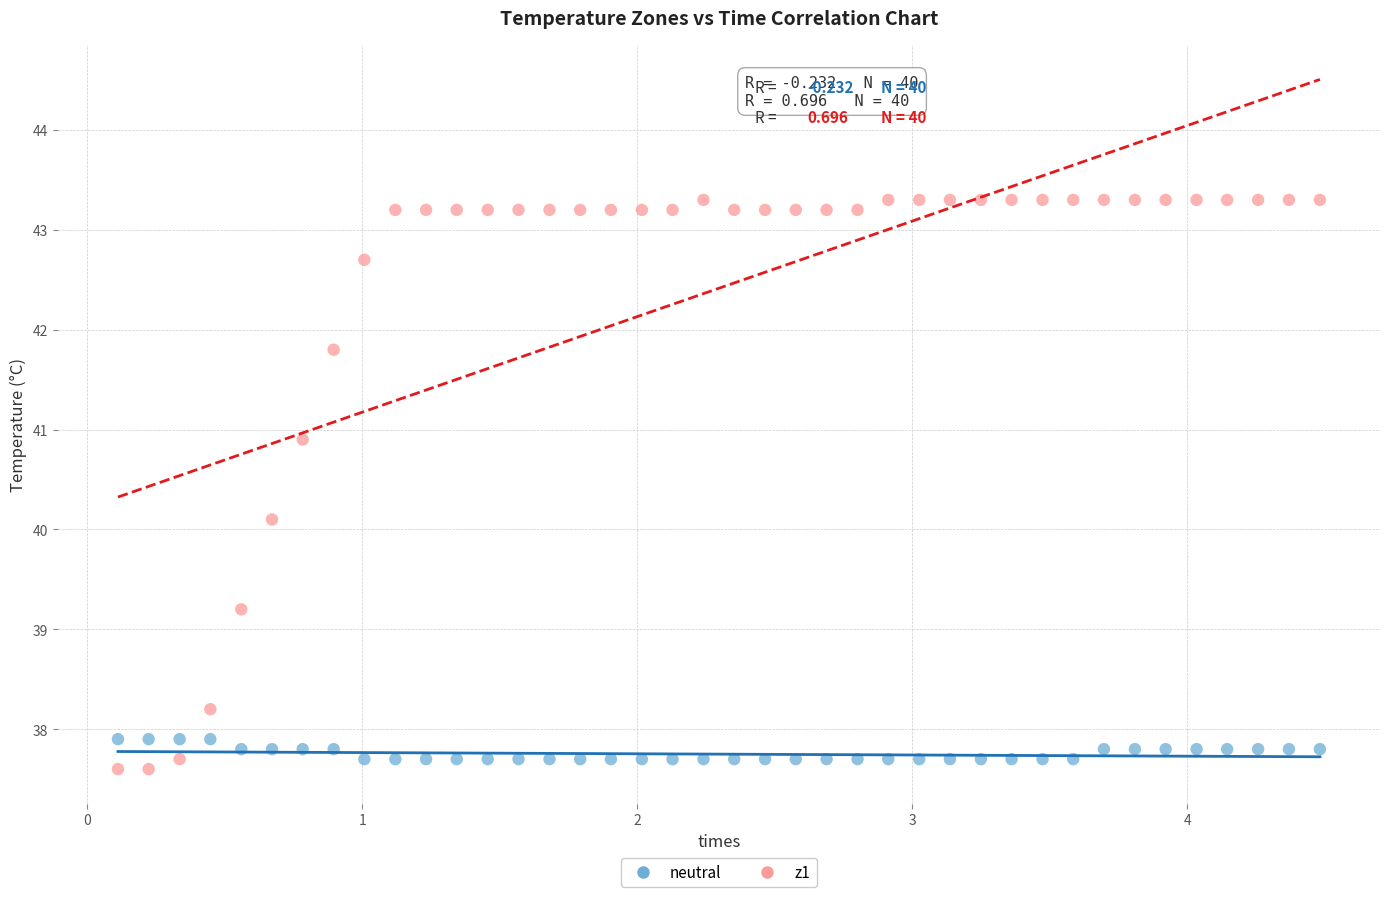

Which series has the widest spread of Y values?

z1